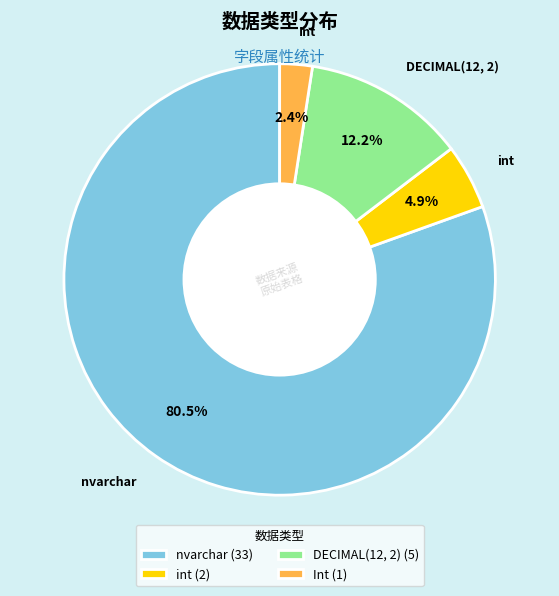

Which category accounts for the majority?

nvarchar